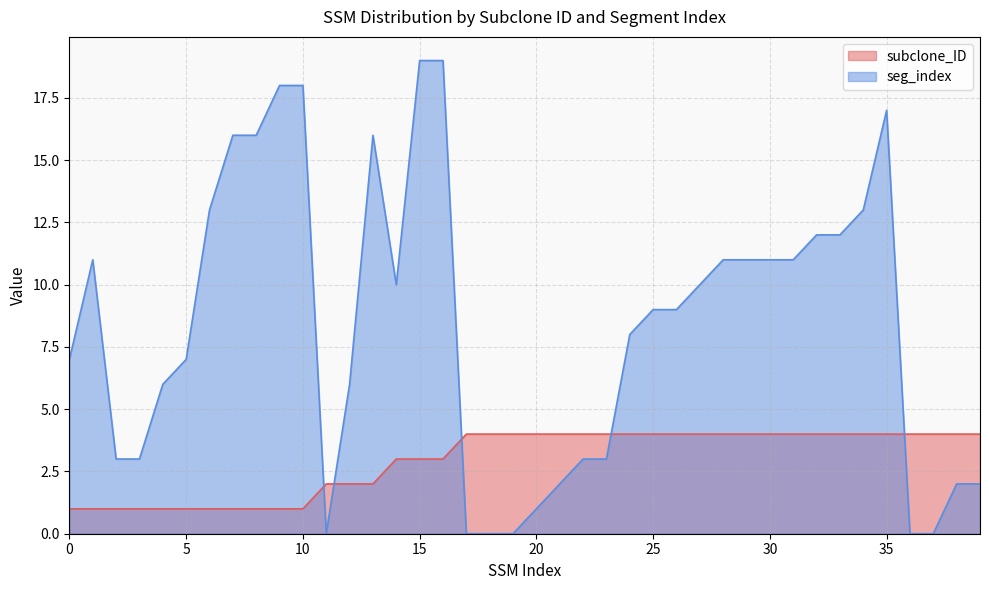

What is the approximate value of seg_index at 24?

8